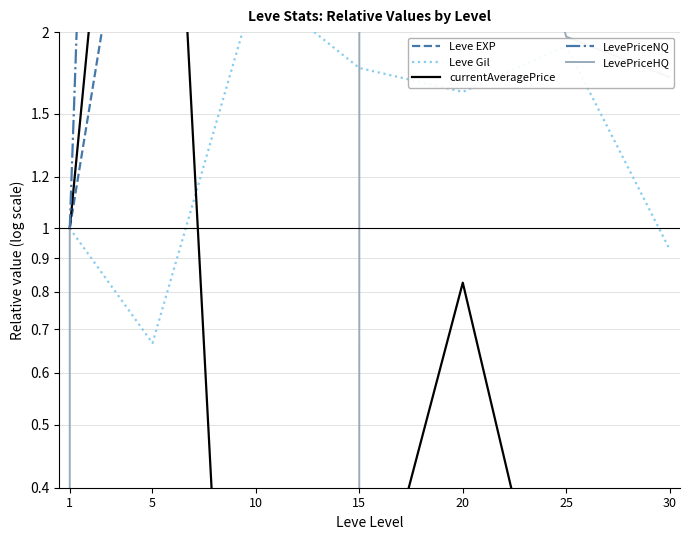

How many series are shown in this chart?

5